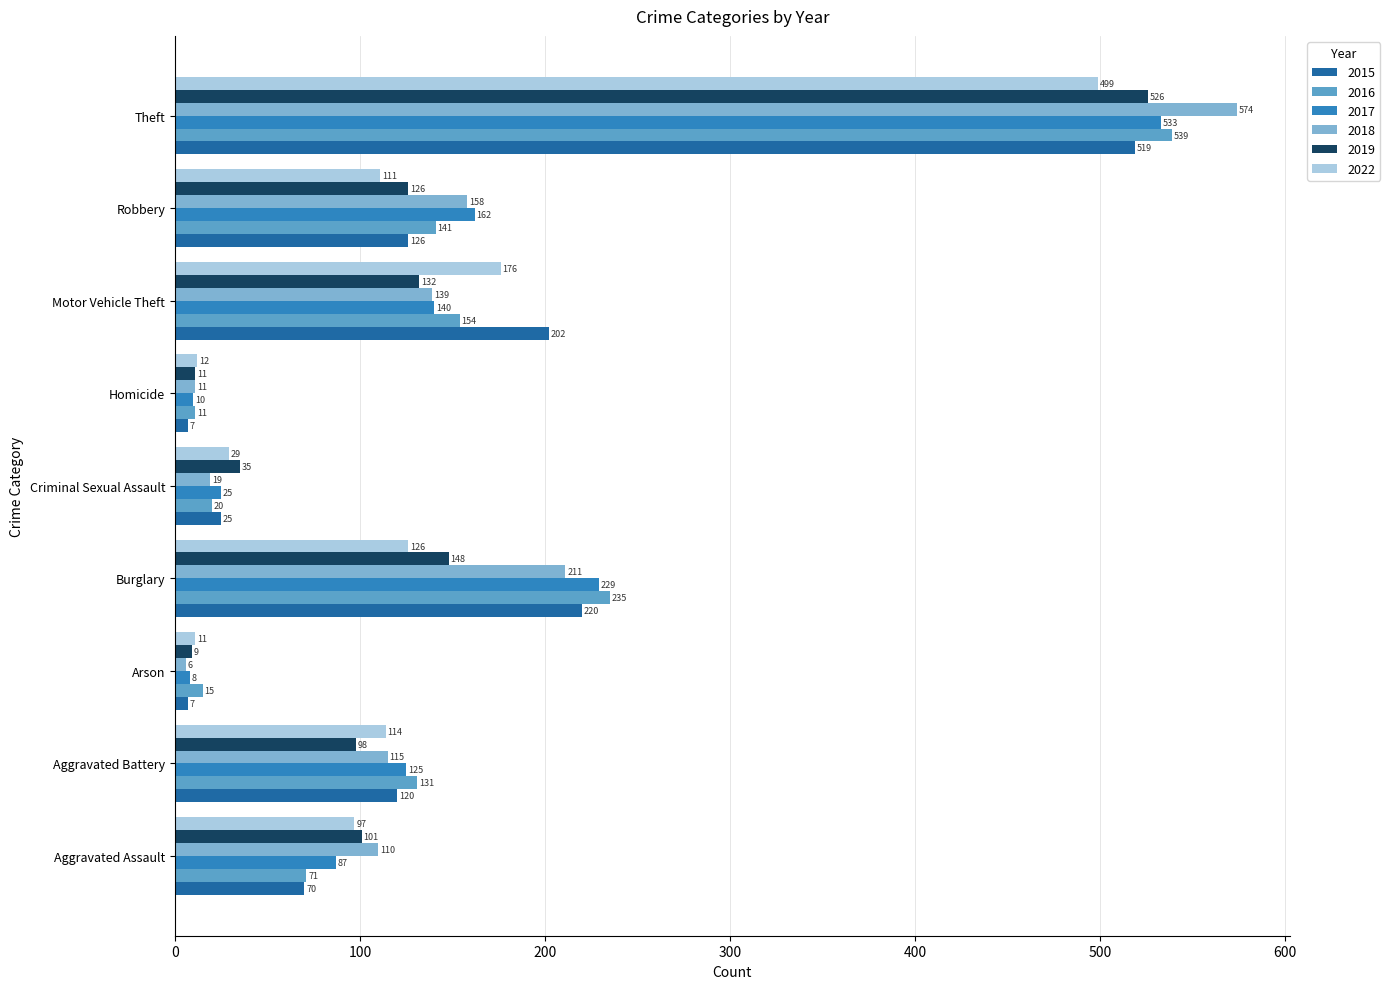

What are all the series names shown in the legend?

2015, 2016, 2017, 2018, 2019, 2022